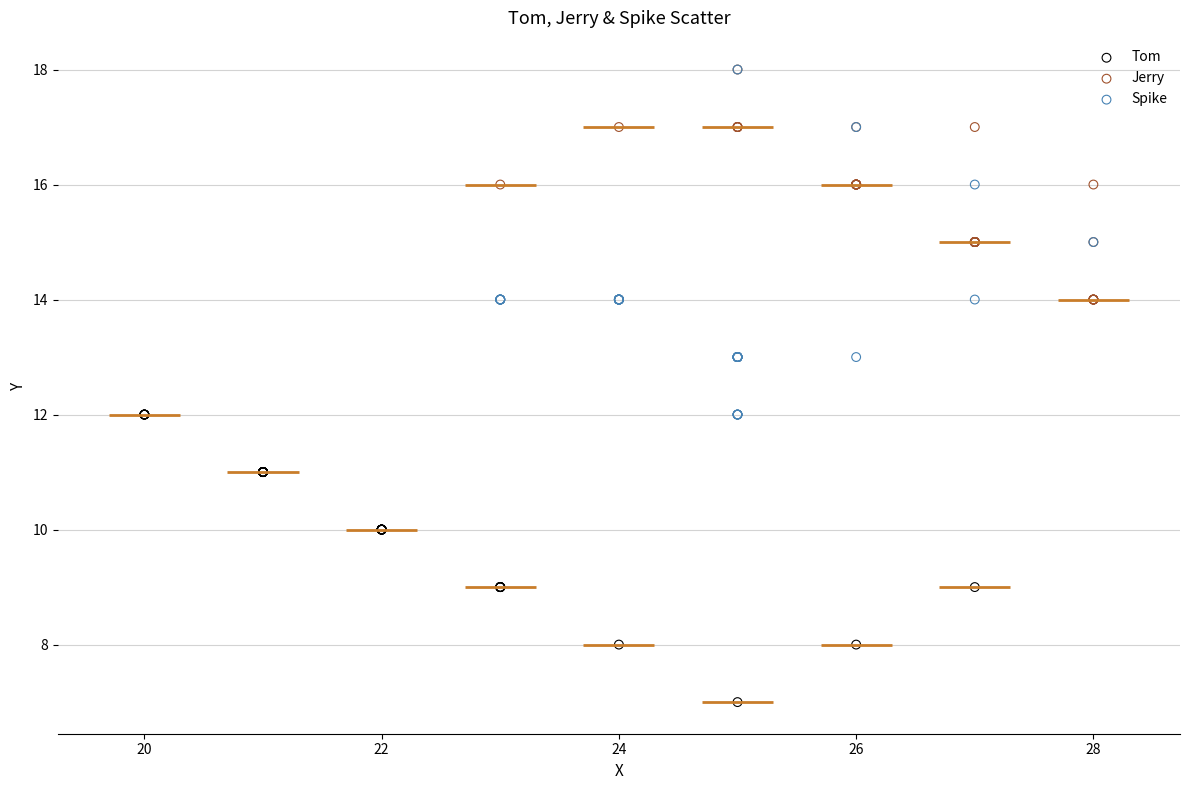

Which series has the widest spread of Y values?

Spike